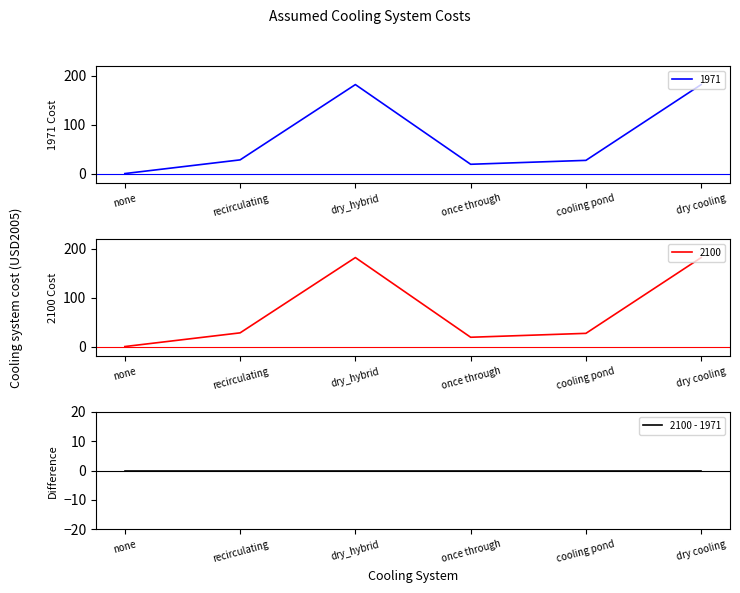

Read the 2100 value at once through, to the nearest 5.

20